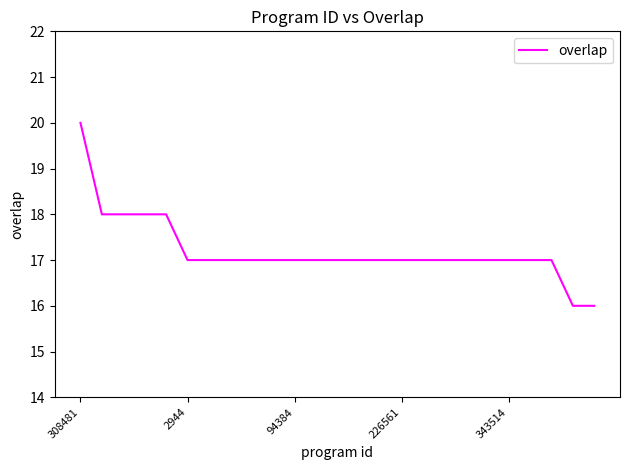

What is the greatest value displayed?

20